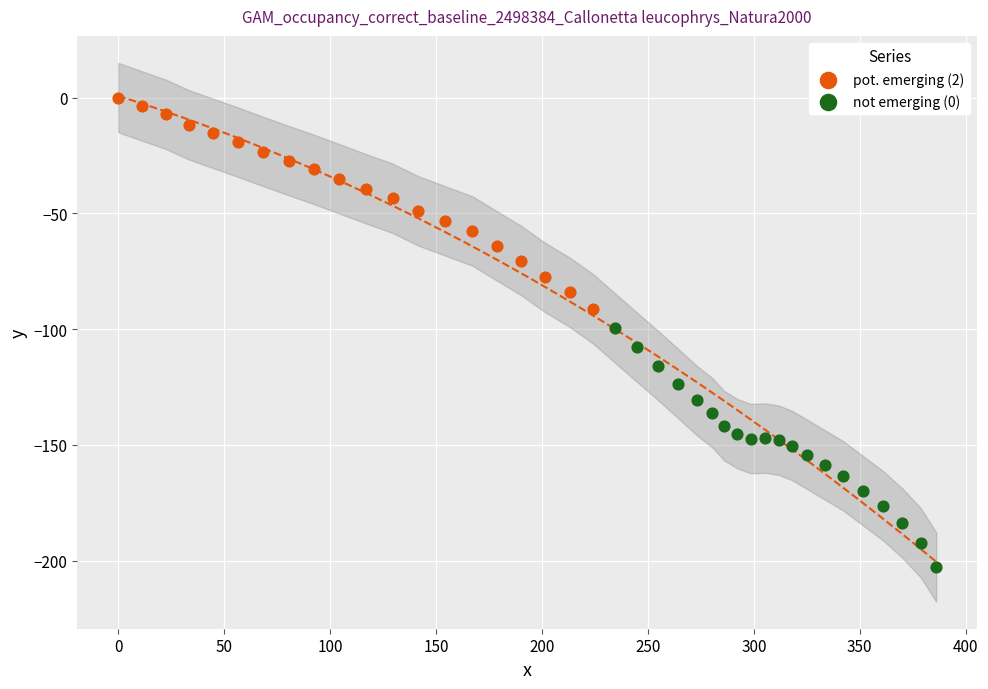

Which series has the largest Y range (max minus min)?

not emerging (0)